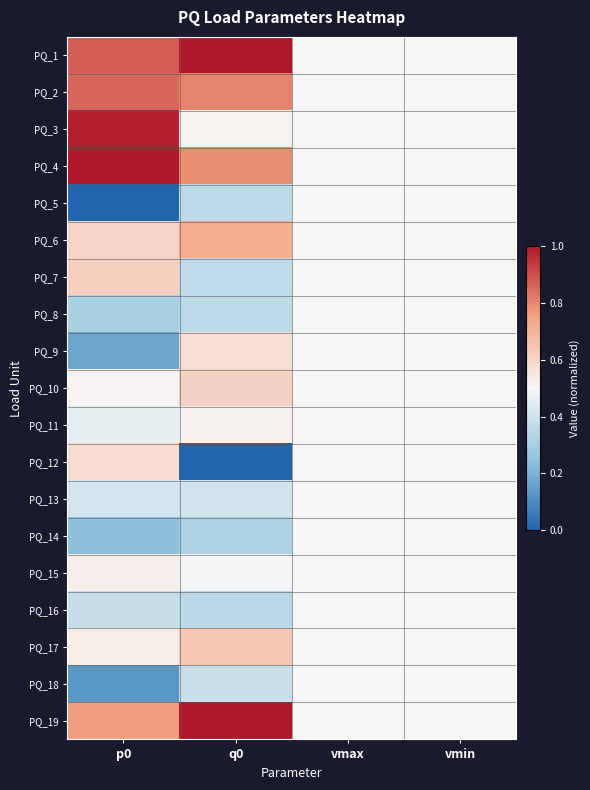

How many series are shown in this chart?

19